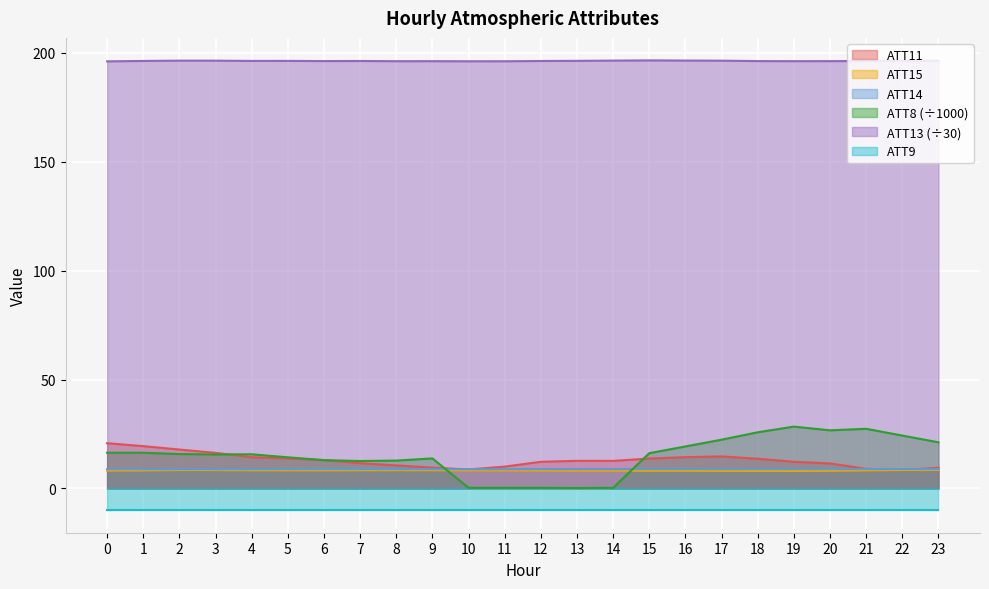

Which series has the largest total across all categories?

ATT13